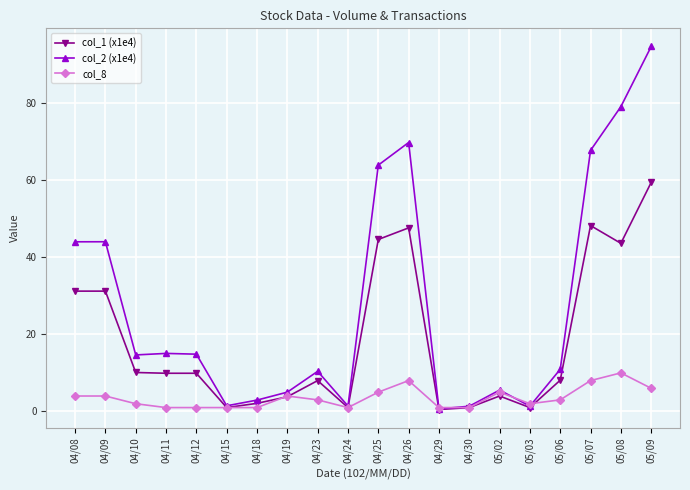

Which series has the widest spread of values?

col_2 (x1e4)